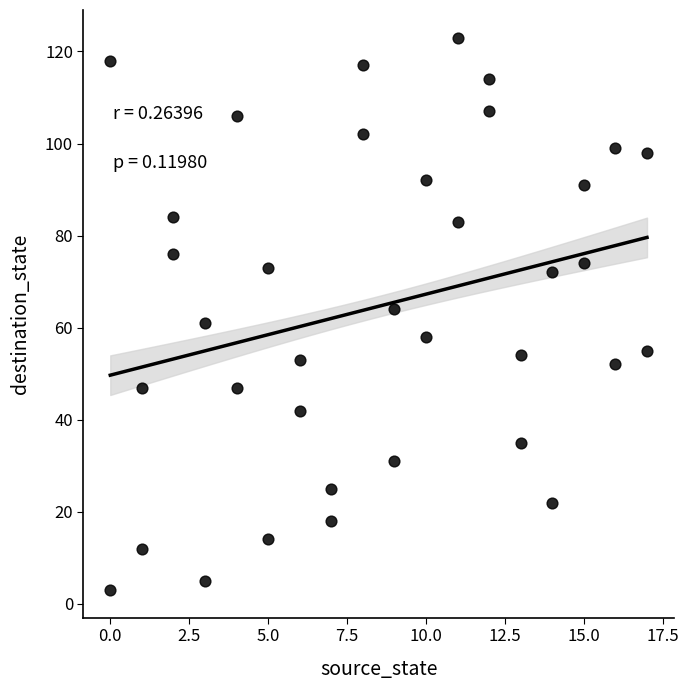

What is the range of X values (max minus min)?

17